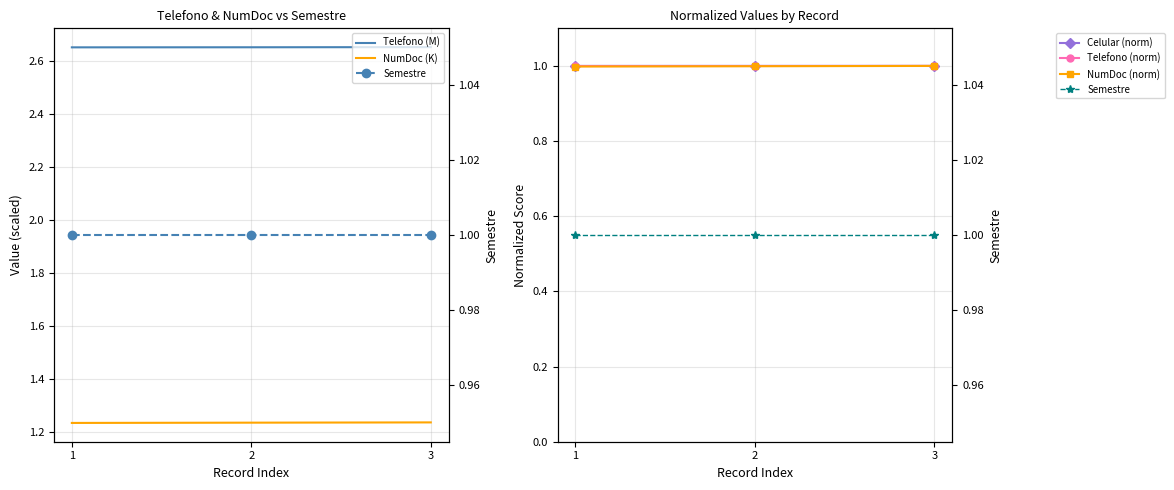

At 2, list the series in order from largest to smallest.

Telefono (M), NumDoc (K), Semestre, Celular (norm), Telefono (norm), NumDoc (norm)